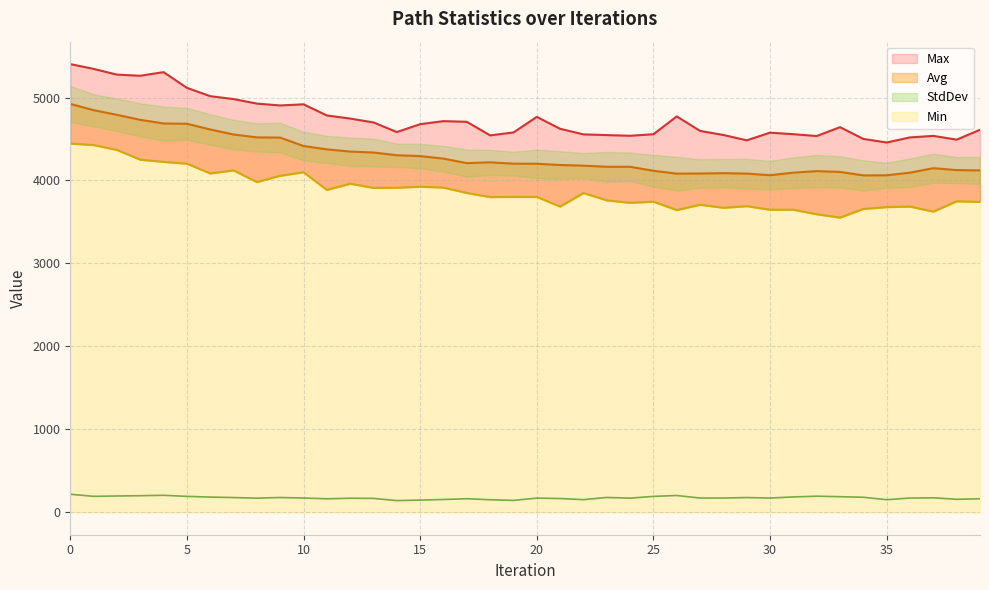

The value of Max at 11 is 4784.1. True or false?

True